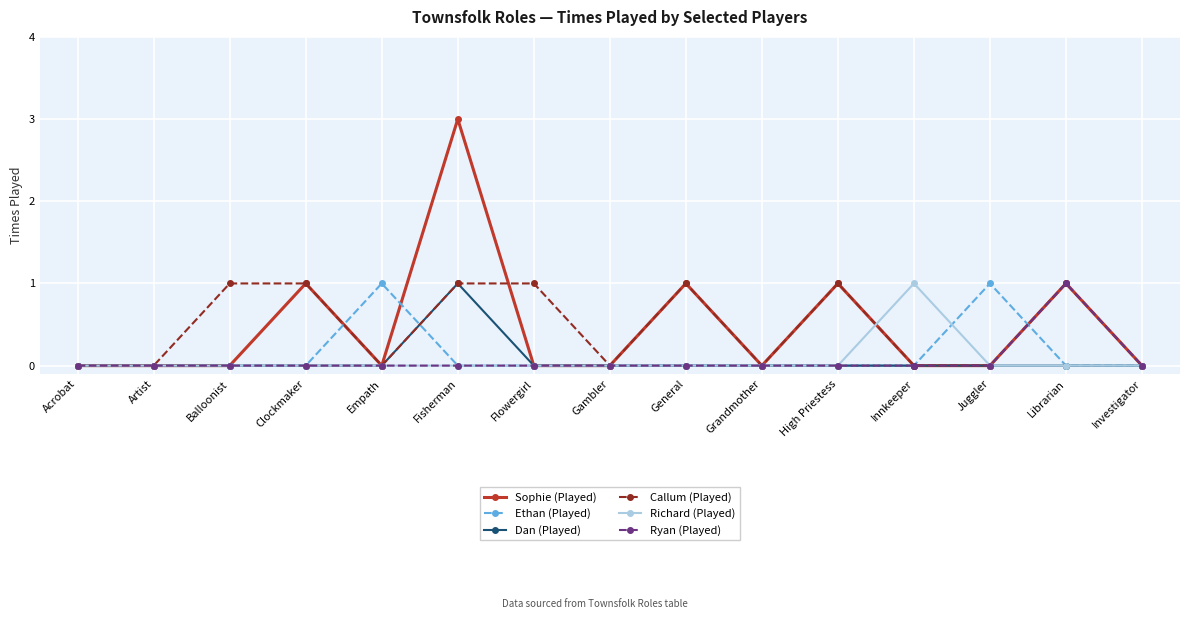

Is it true that Richard (Played) equals 0 at General?

True